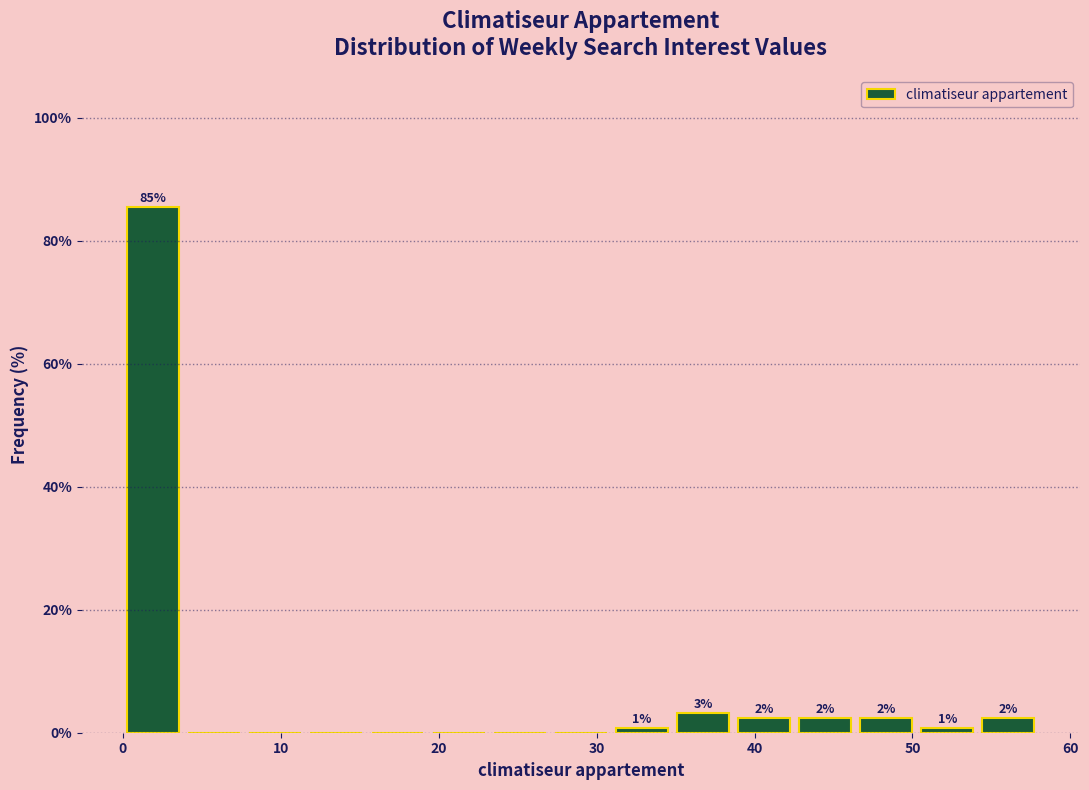

Around what value on the x-axis is the tallest bar? Give the approximate position of its centre, as read against the axis.

2